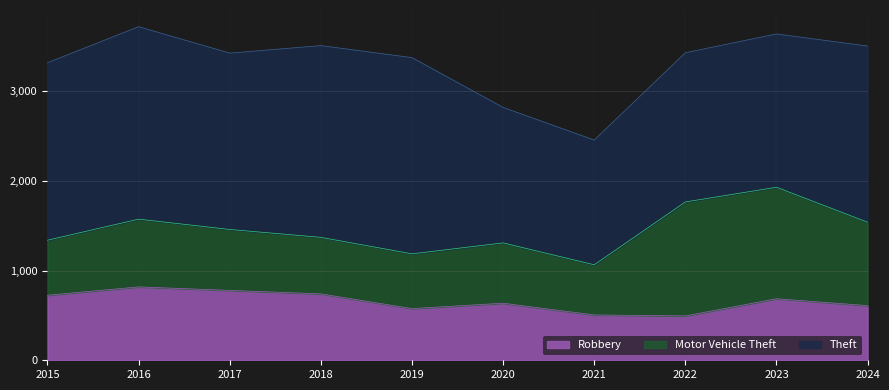

List the labels in order of Robbery value, largest first.

2016, 2017, 2018, 2015, 2023, 2020, 2024, 2019, 2021, 2022